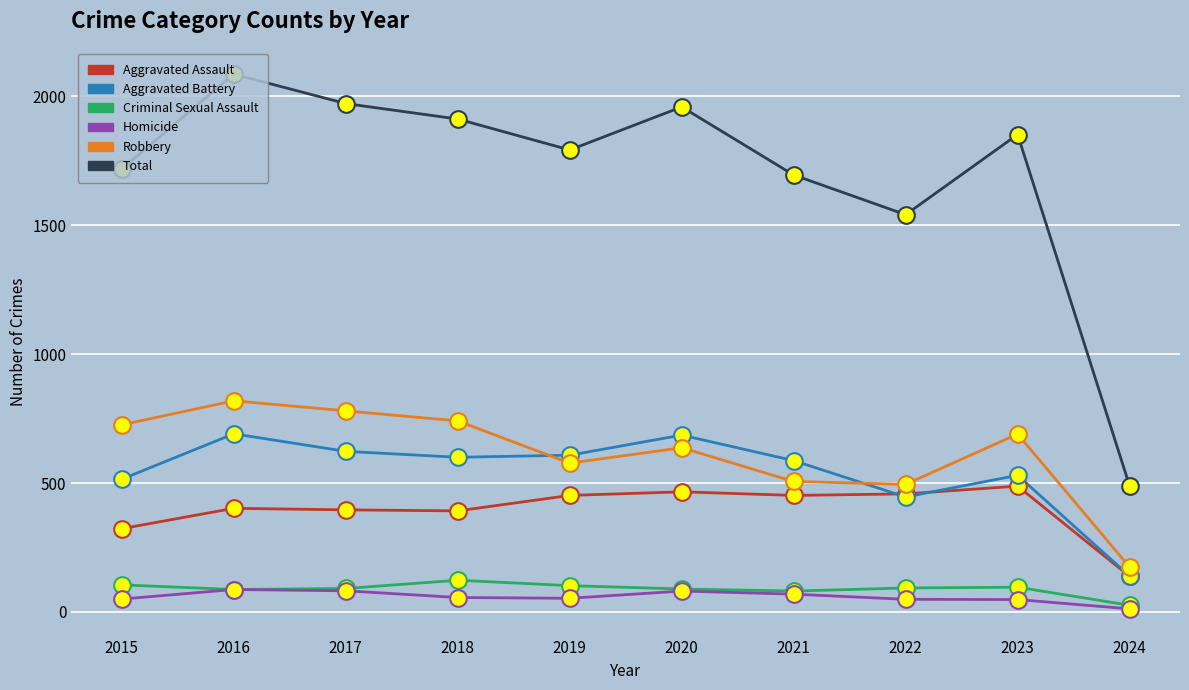

What is the spread (max minus min) of values at 2021?

1626